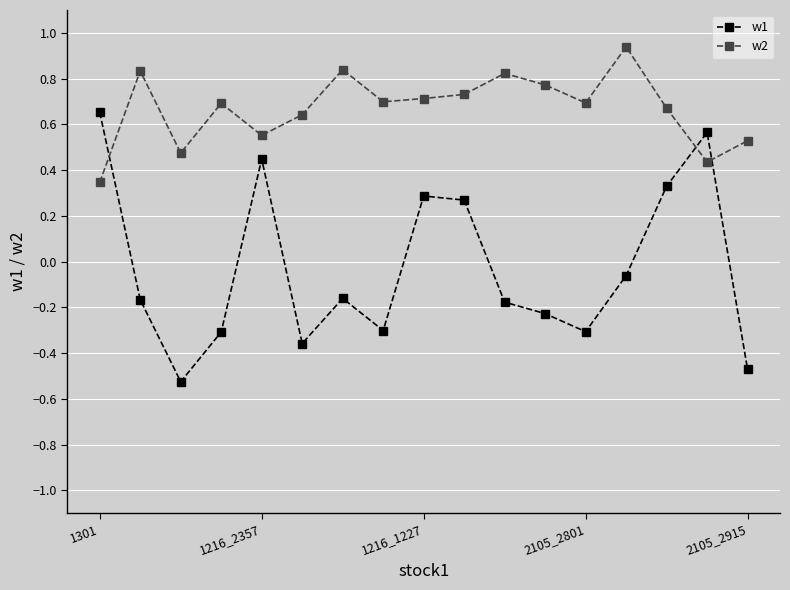

Rank the series by their maximum value, from highest to lowest.

w2, w1